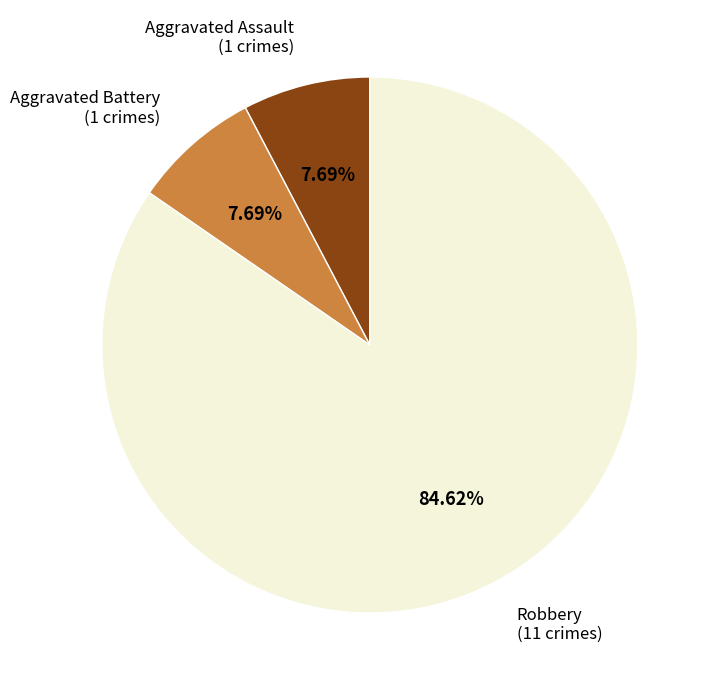

Is there any slice that represents more than half of the pie?

Yes